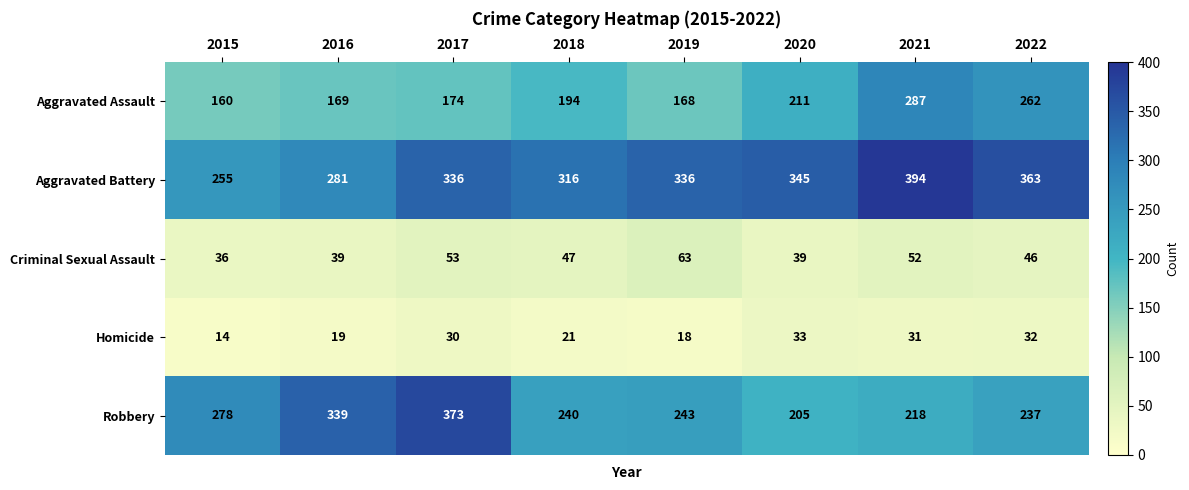

Where is Robbery nearest to the value 289?

2015